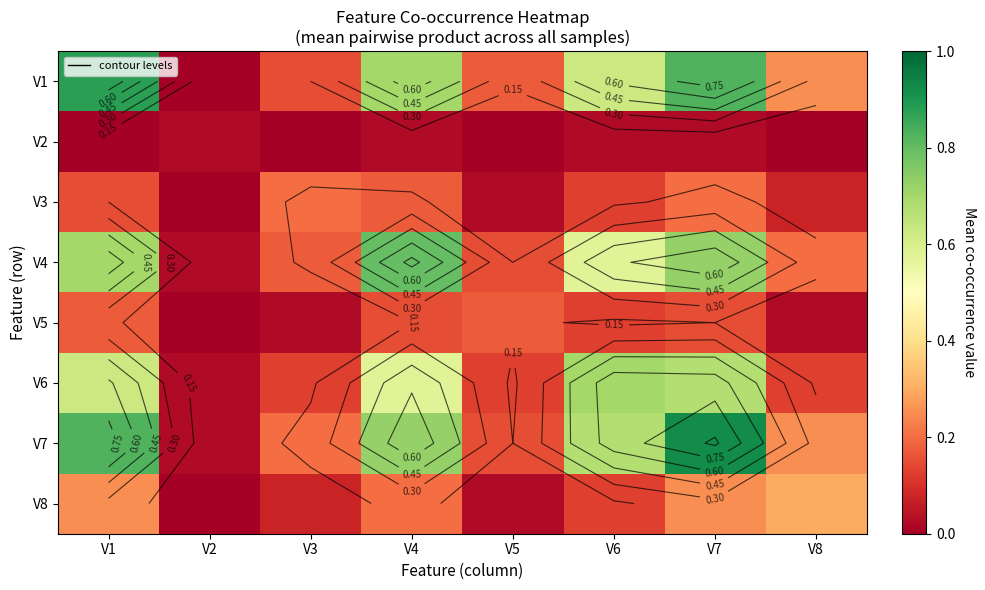

Which series has the largest total across all categories?

V7